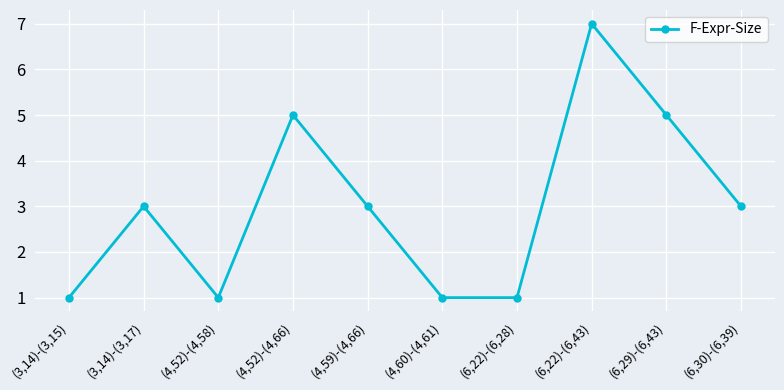

How many points are higher than both their immediate neighbors (excluding endpoints)?

3